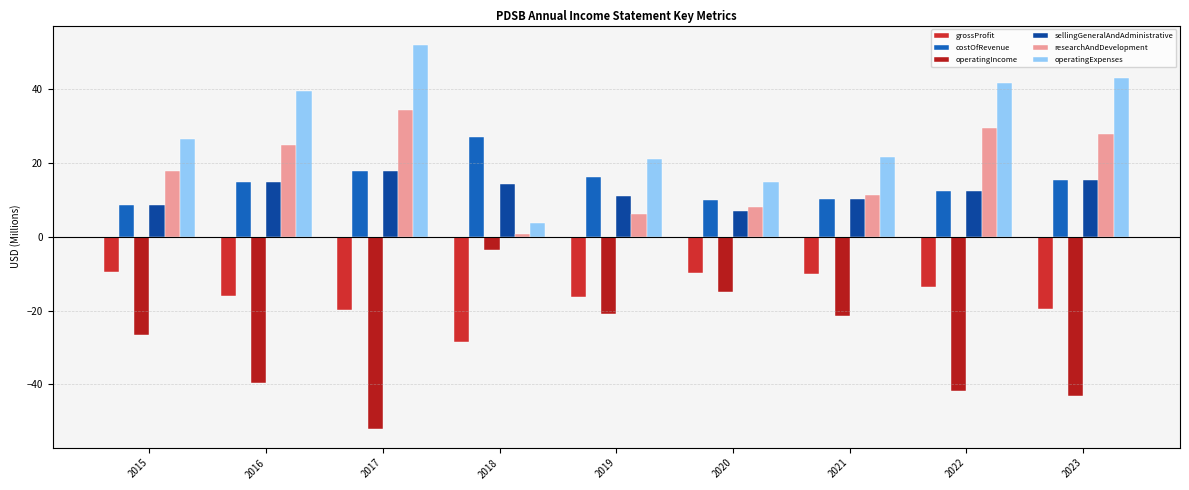

How many groups of bars are there?

9